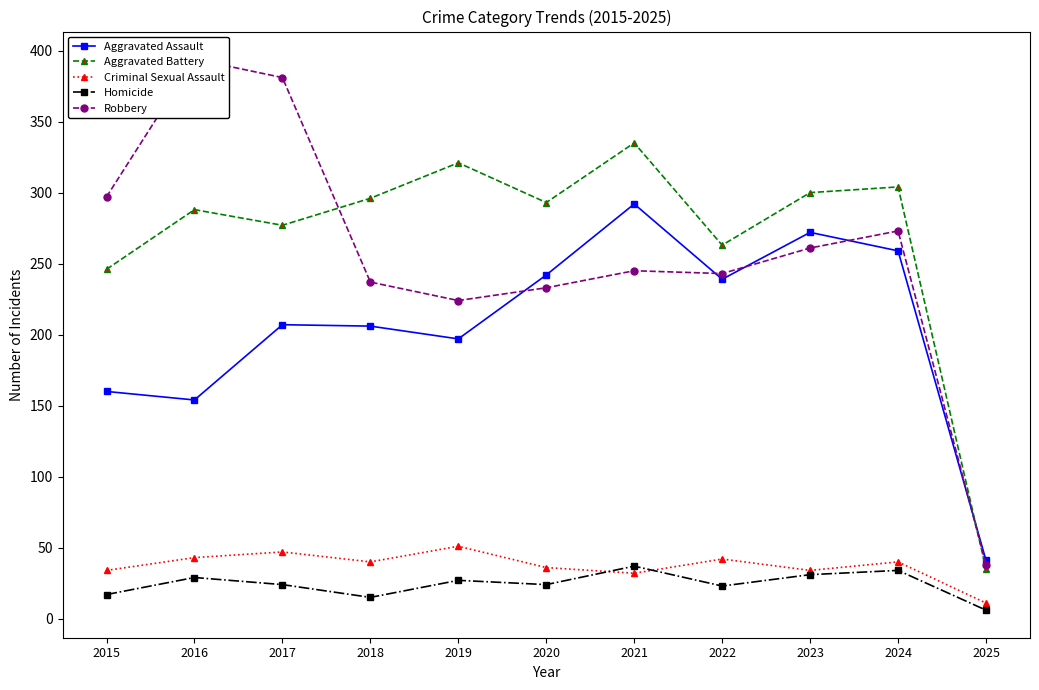

True or false: Aggravated Assault has a value of 207 at 2017.

True